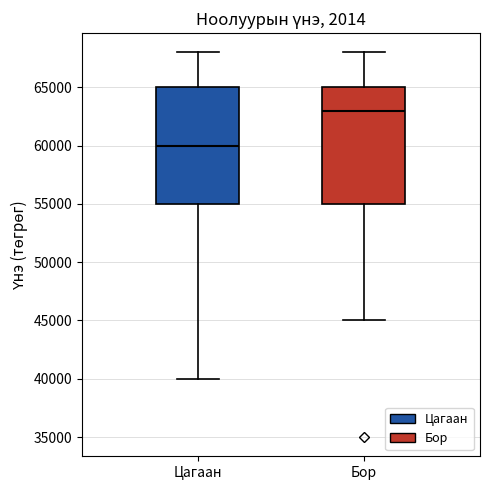

Where does the upper whisker of the box for Бор end on the y-axis? The values are not printed on the chart, so give them approximately, as read against the axis.

68000